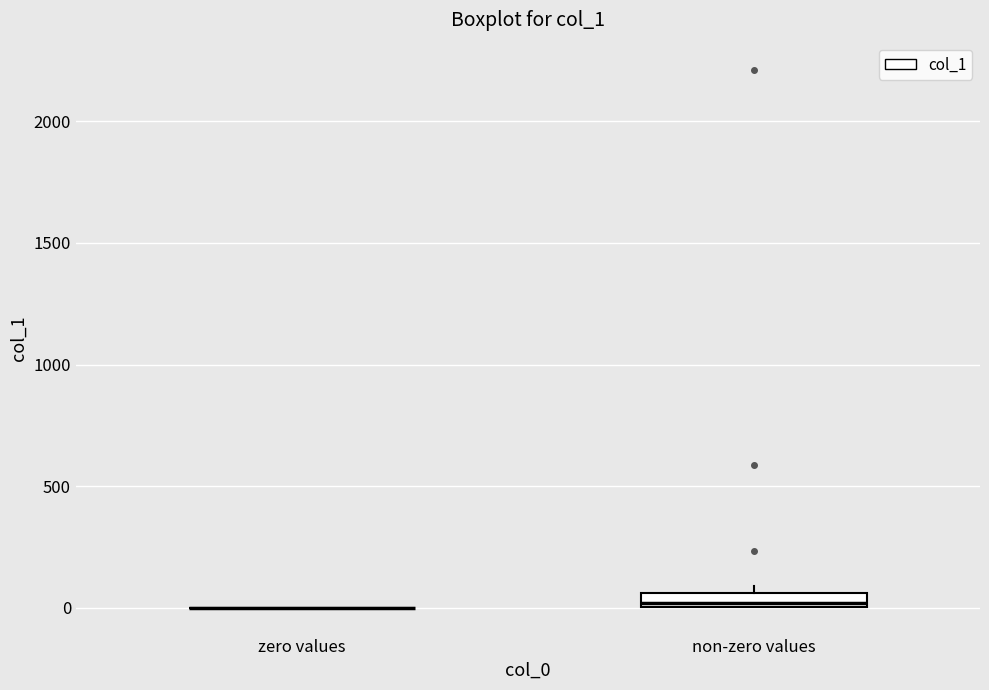

Which box is the tallest, from its lower edge to its upper edge?

non-zero values